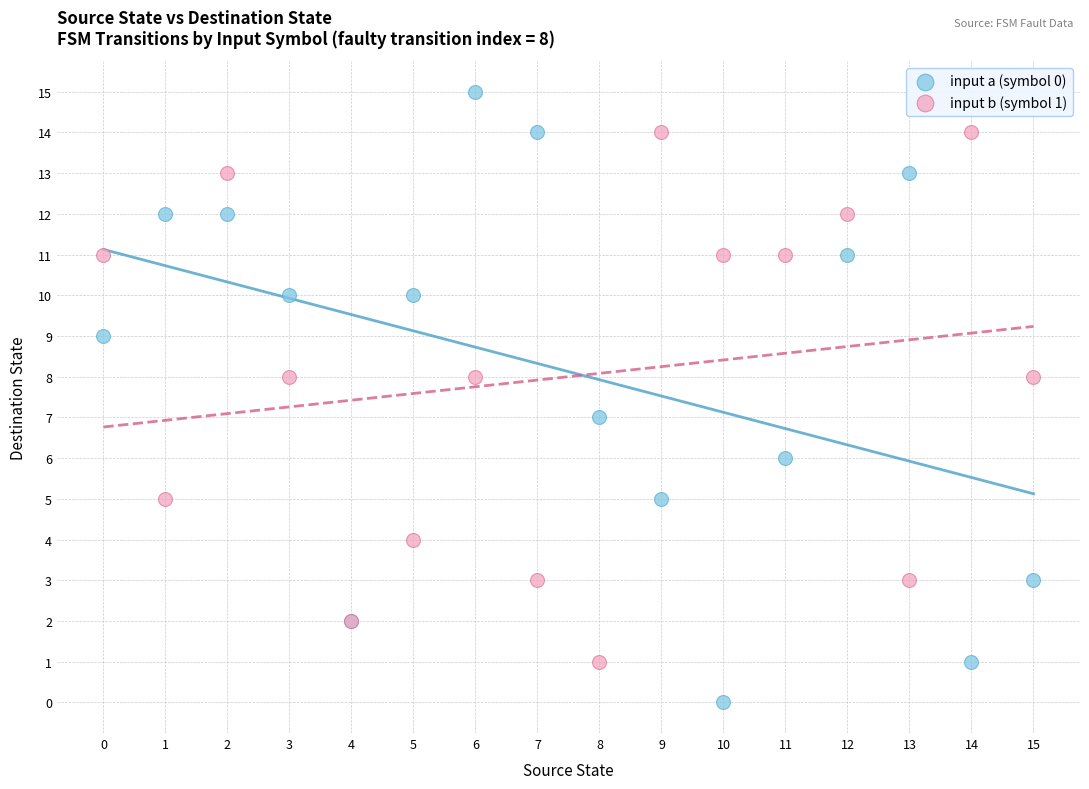

What are all the series names shown in the legend?

input a (symbol 0), input b (symbol 1)